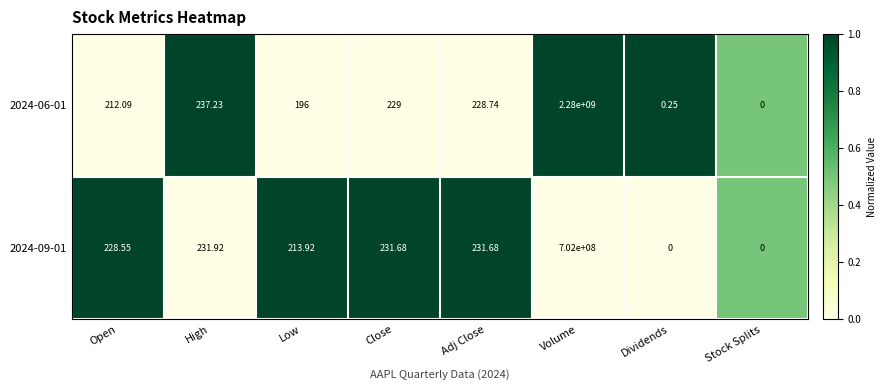

Which series has the largest range (max minus min)?

2024-06-01